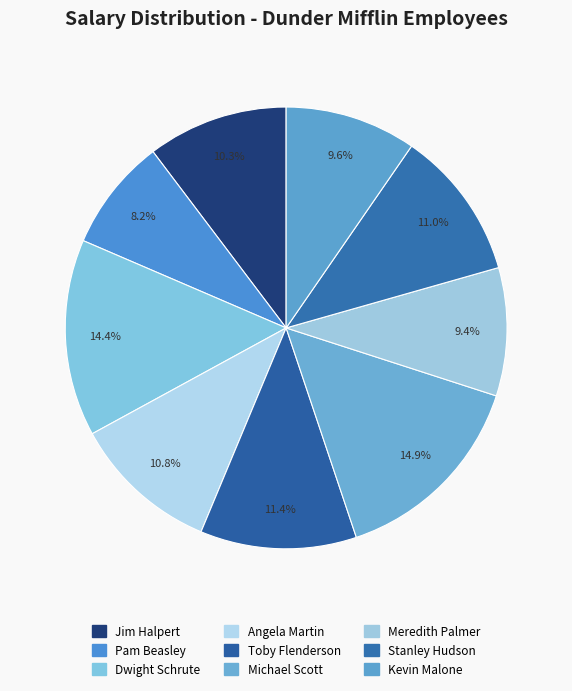

What percentage is the Kevin Malone slice, to the nearest percent?

10%